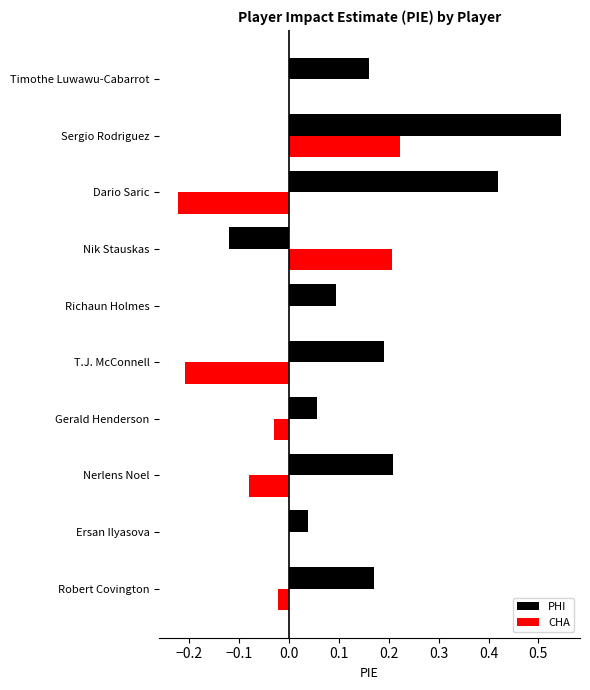

Between Sergio Rodriguez and Timothe Luwawu-Cabarrot, which series saw the biggest shift?

PHI